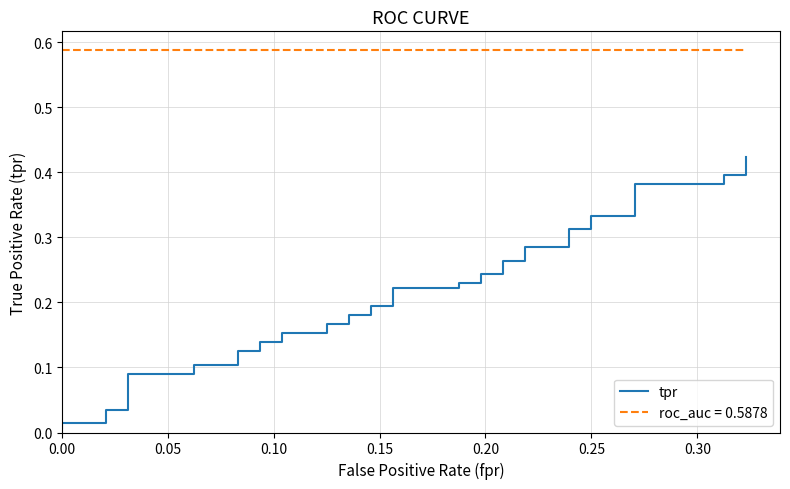

Reading left to right, extract all data points from this chart.

0.0	0.0	0.0	0.0	0.0	0.1	0.1	0.1	0.1	0.1	0.1	0.1	0.1	0.2	0.2	0.2	0.2	0.2	0.2	0.2	0.2	0.2	0.2	0.2	0.2	0.2	0.2	0.3	0.3	0.3	0.3	0.3	0.3	0.3	0.3	0.4	0.4	0.4	0.4	0.4